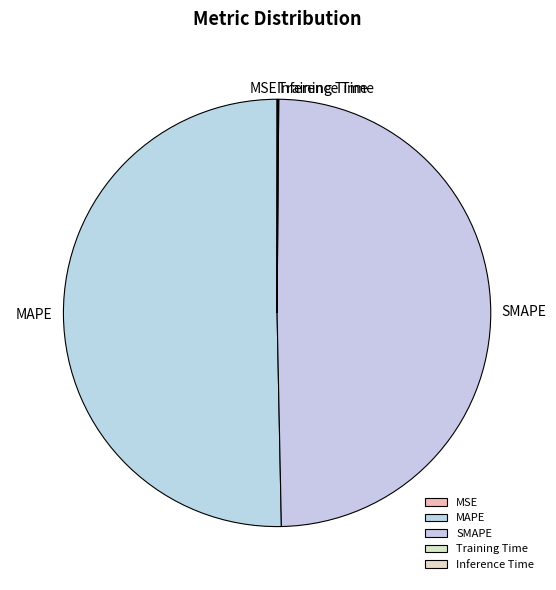

Which slice represents more than half of the pie?

MAPE